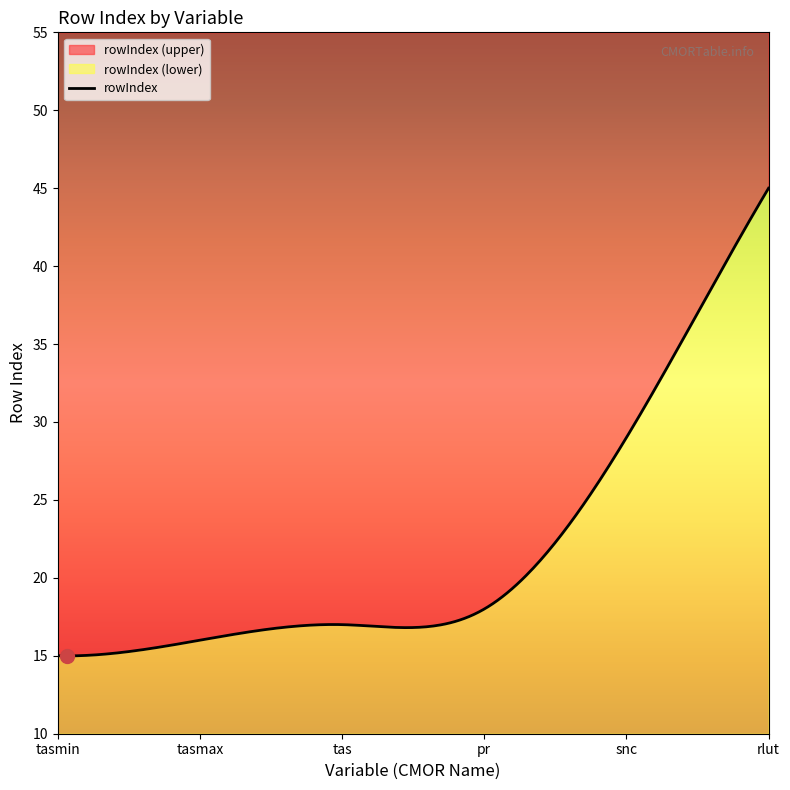

What is the label of the 3rd point from the right?

pr